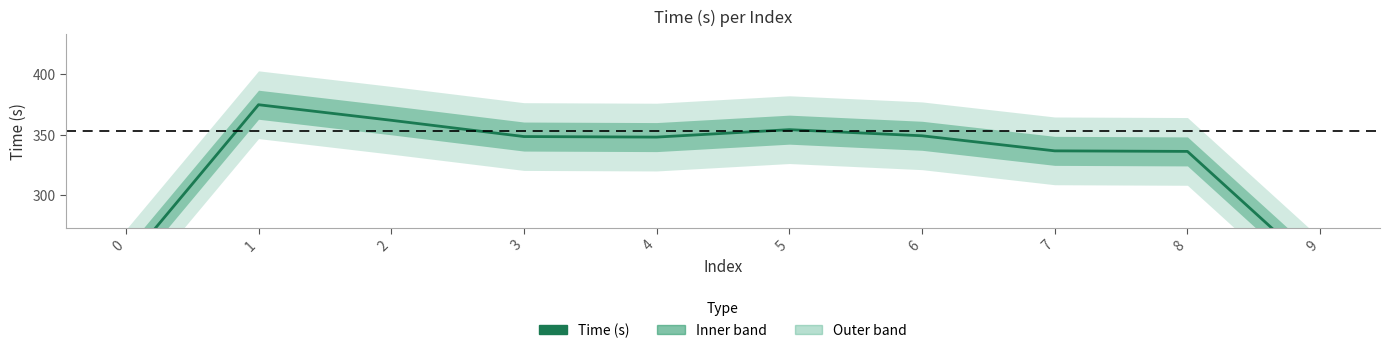

What is the value of the 8th point from the left?

336.7